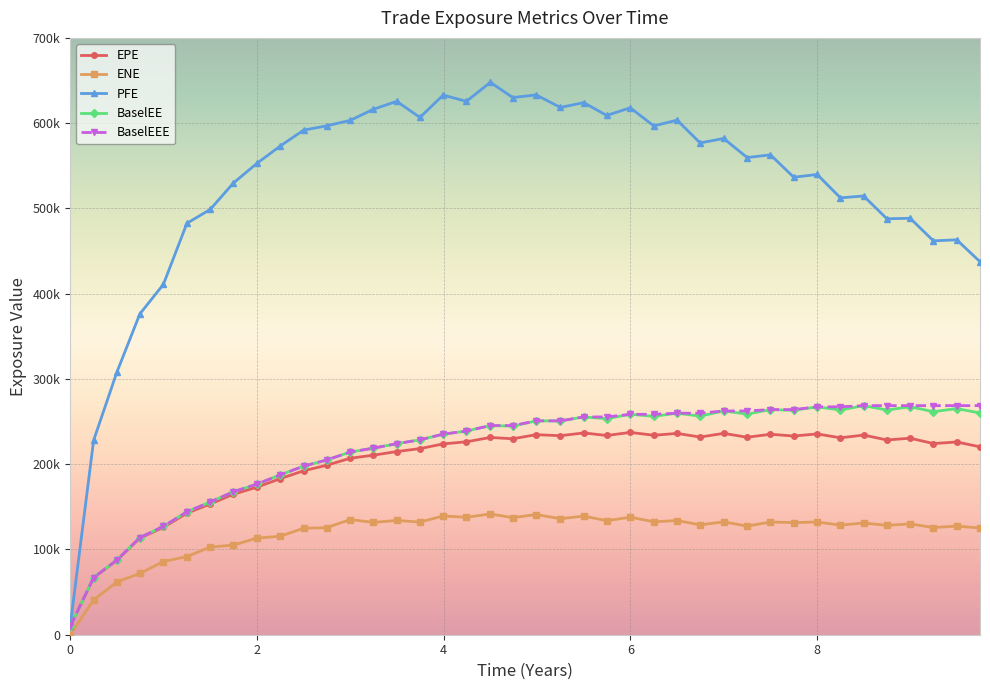

What is the difference between the maximum and second lowest values in the BaselEEE series?

201694.9